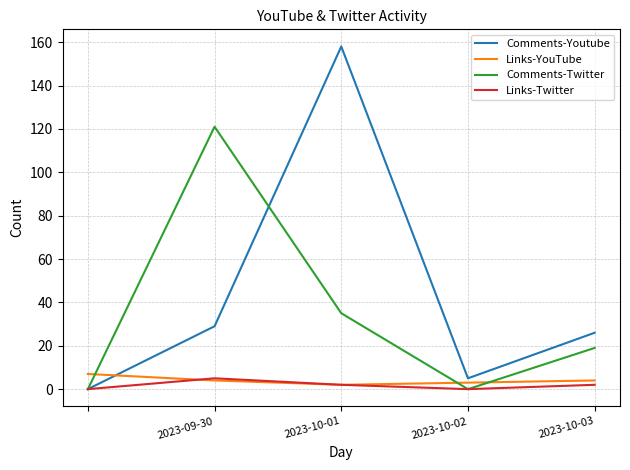

What is the highest value of the Comments-Twitter series?

121